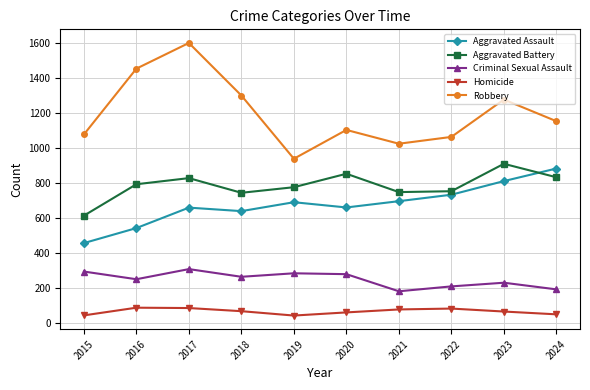

Which category has the highest value in the Aggravated Battery series?

2023